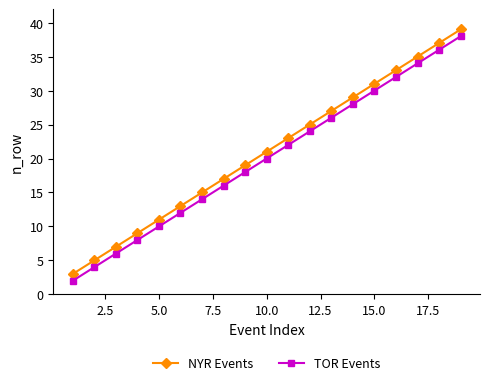

What is the average value of the NYR Events series?

21